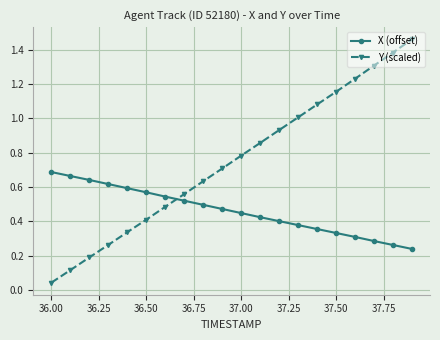

After their last crossing, which series has the higher values: Y (scaled) or X (offset)?

Y (scaled)